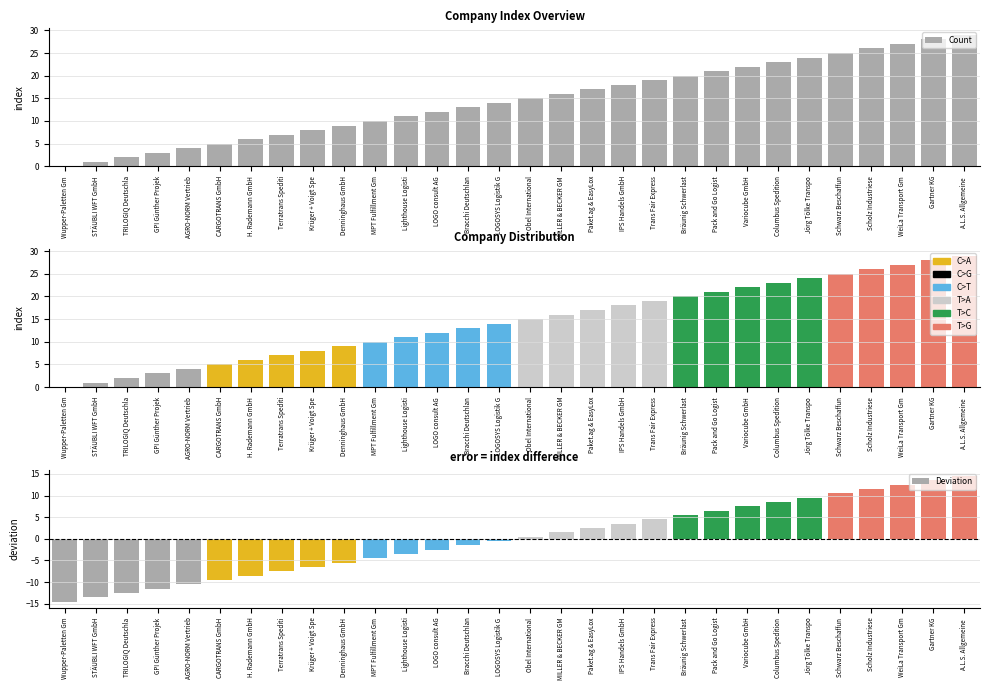

Which series has the largest range (max minus min)?

Count